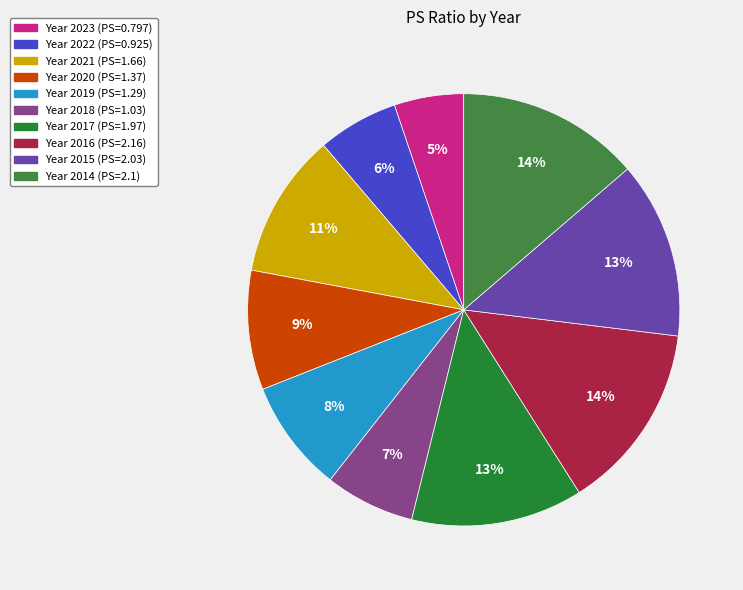

To the nearest percent, what is the difference between the largest and smallest slice percentages?

9%